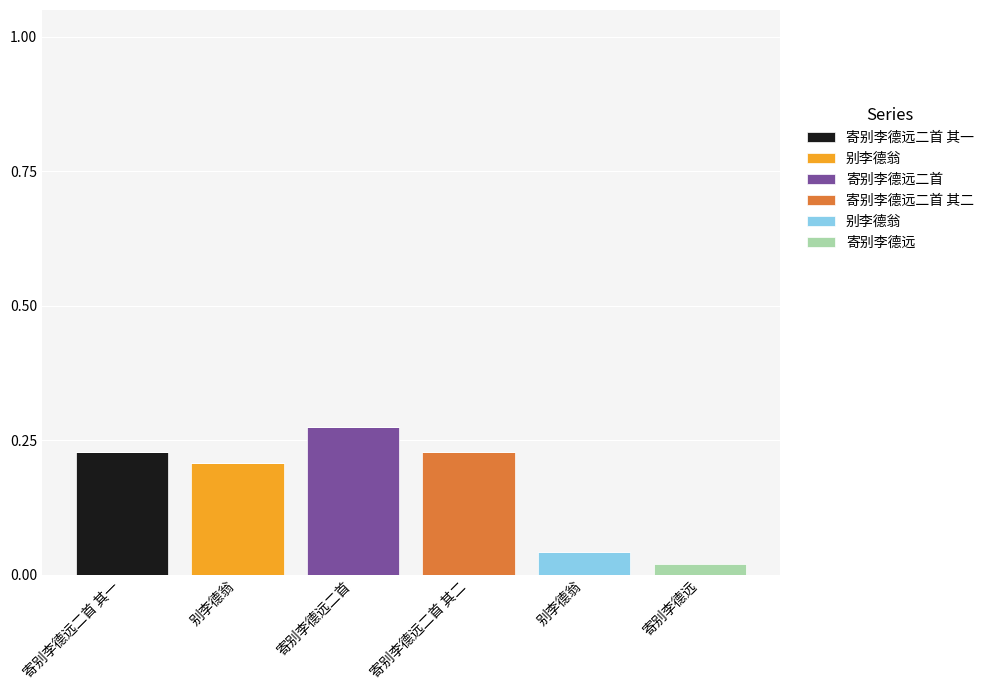

What is the sum of the 寄别李德远二首 values at 寄别李德远二首 其二 and 寄别李德远二首?

0.3